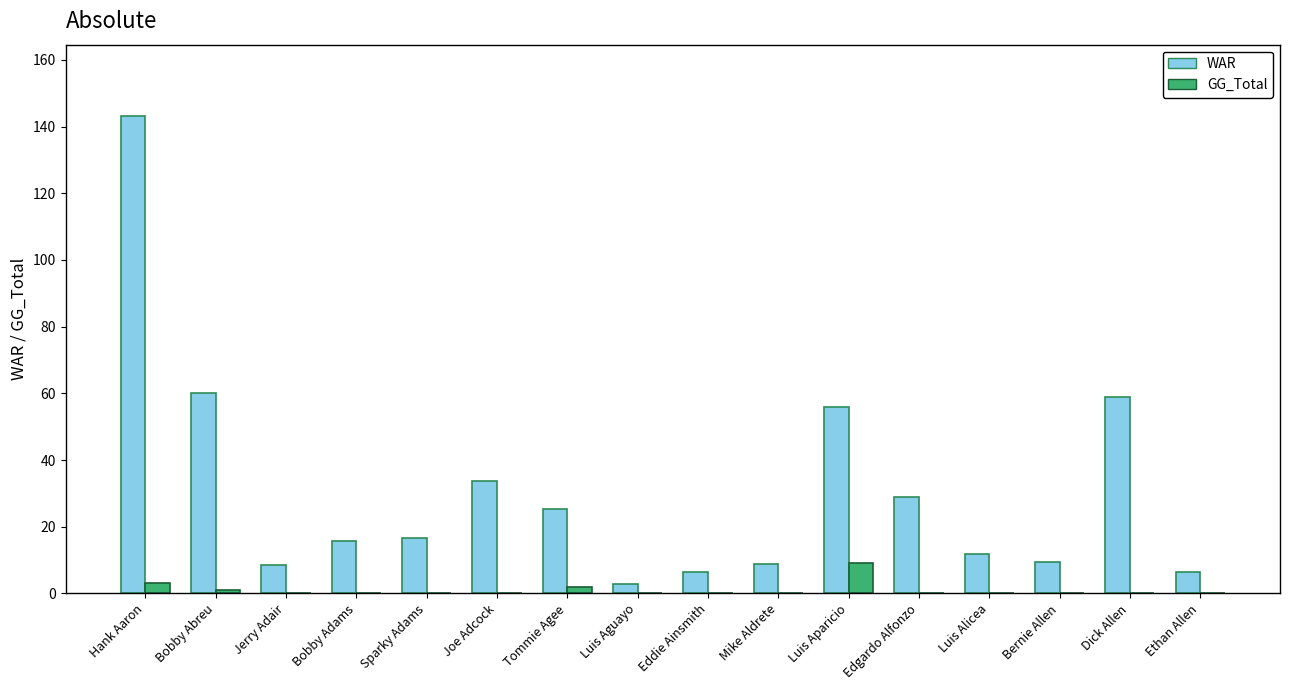

What is the highest value of the GG_Total series?

9.0